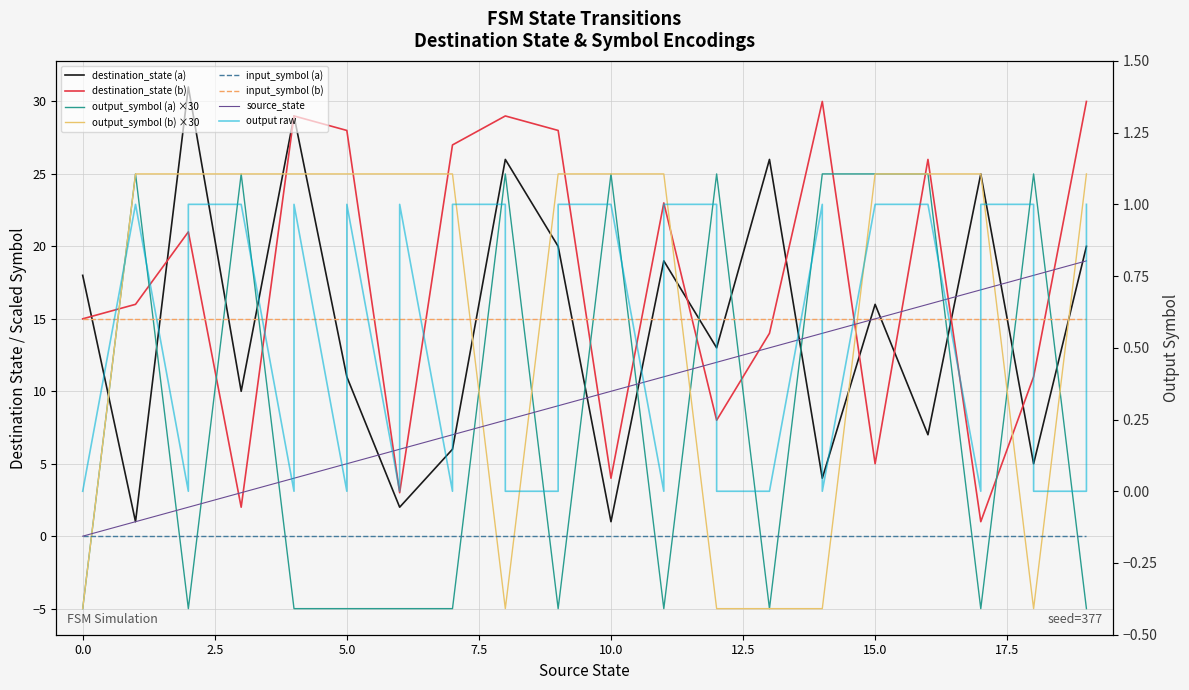

Which series has the largest range (max minus min)?

source_state